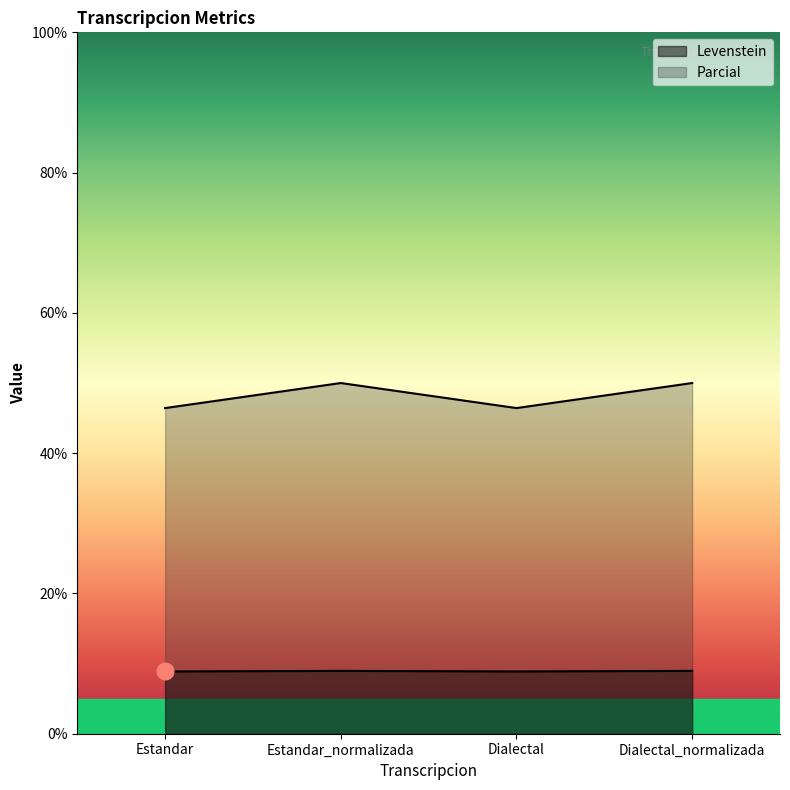

What is the value of the Levenstein point at the 3rd from the left?

8.9